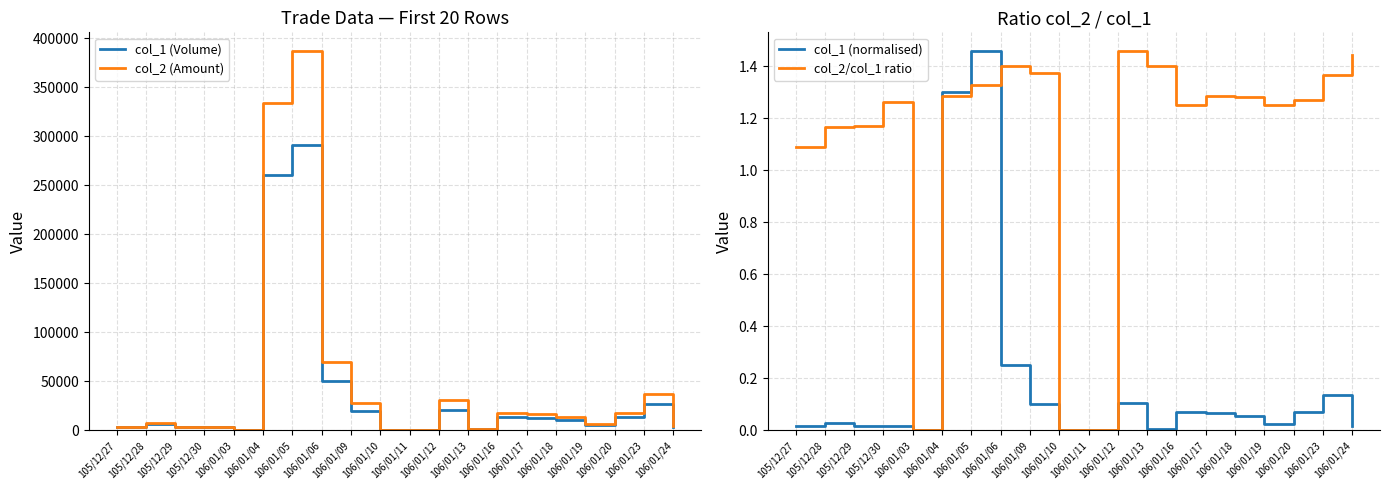

How many values in col_1 (normalised) are above zero?

17